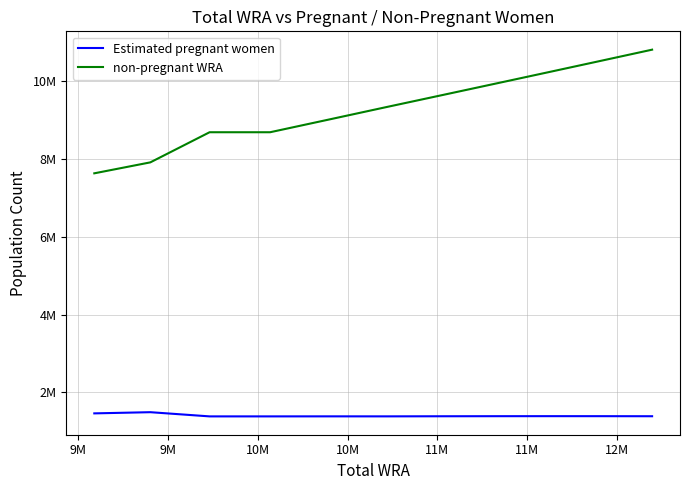

What is the difference between the maximum and minimum values in the Estimated pregnant women series?

107862.4